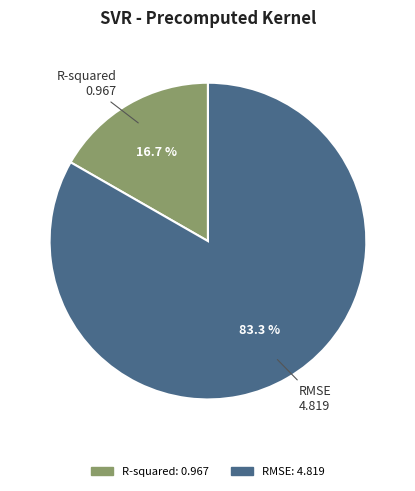

To the nearest percent, what is the difference between the RMSE and R-squared slice percentages?

67%